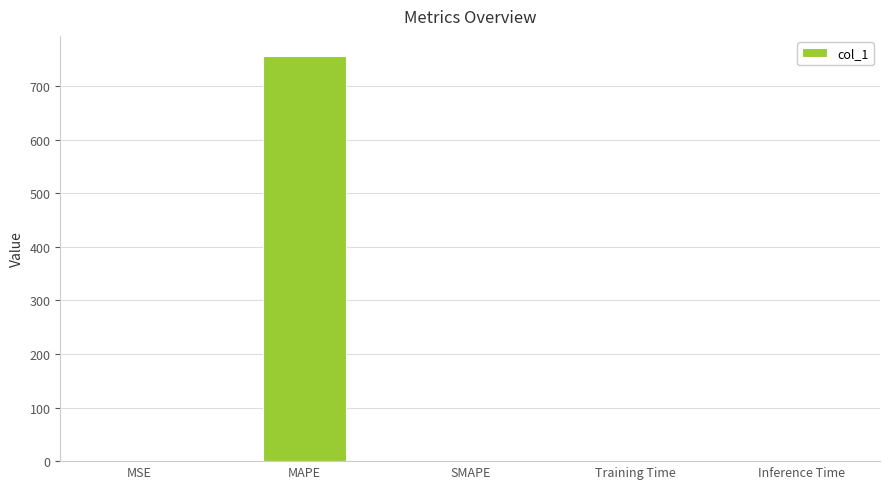

Which label corresponds to the largest value in the chart?

MAPE